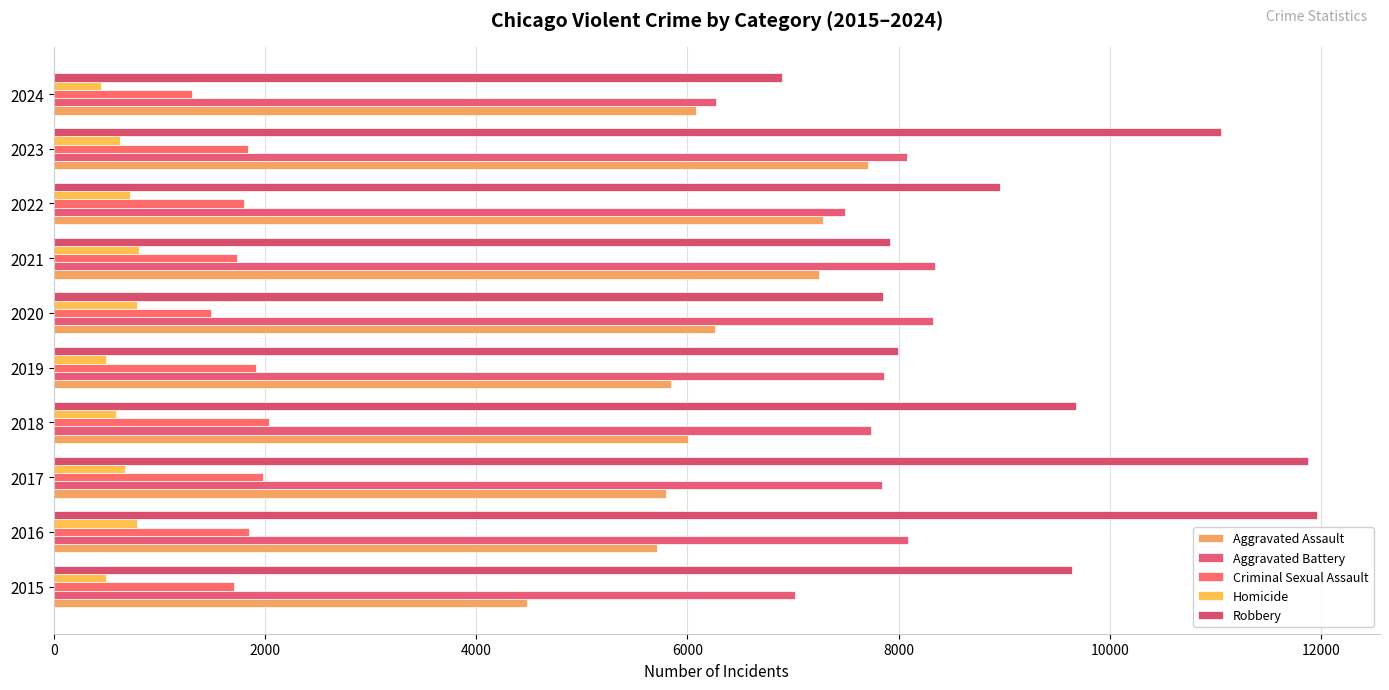

How many values in the Homicide series are below 672?

5